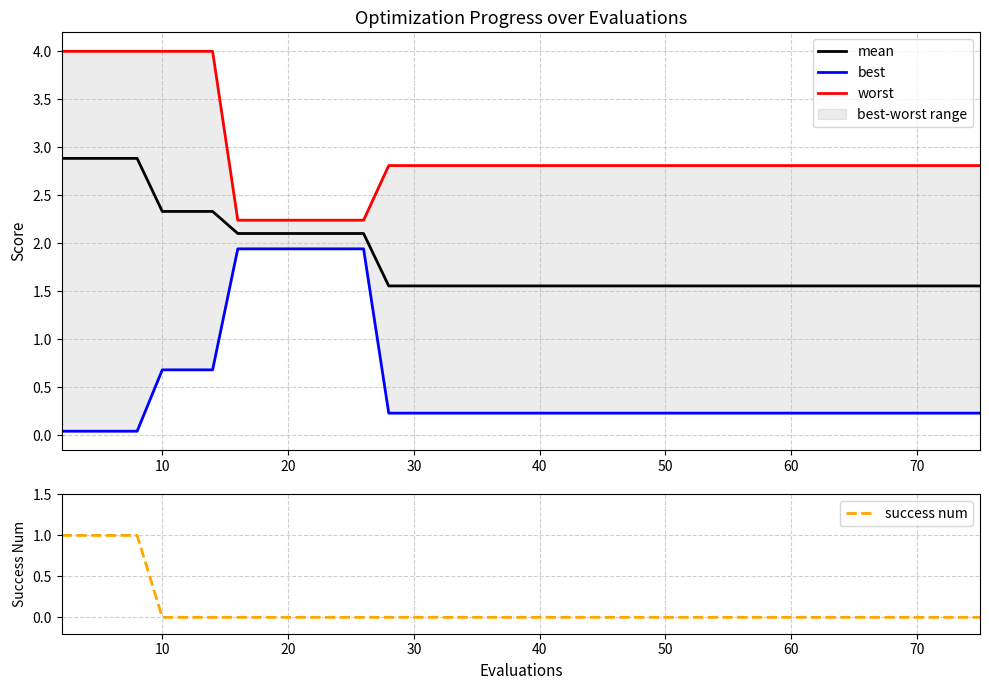

What is the sum of all best values?

20.0